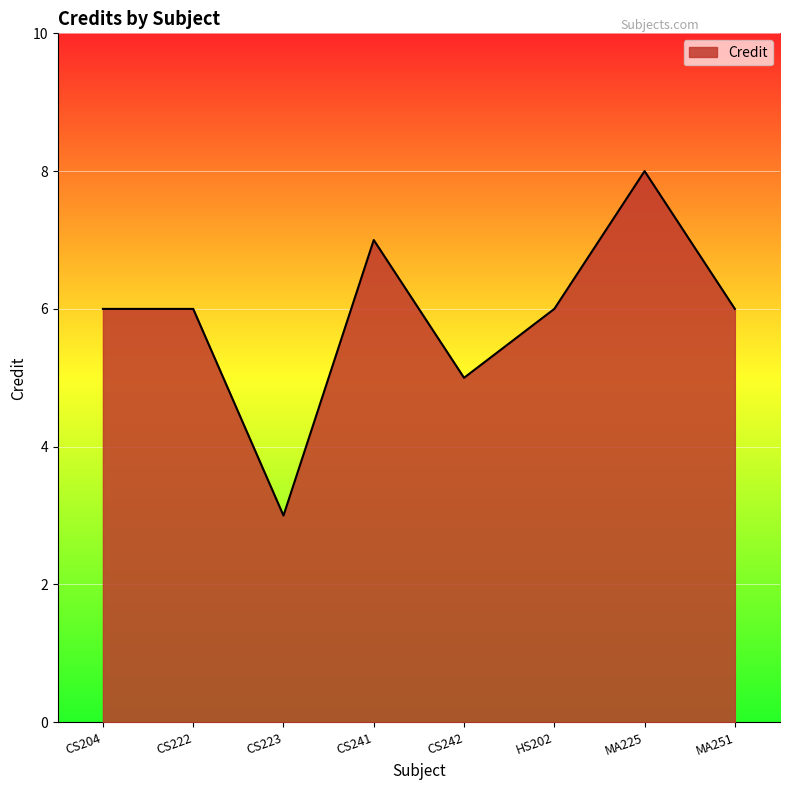

Reading right to left, list all the values displayed in this chart.

MA251=6	MA225=8	HS202=6	CS242=5	CS241=7	CS223=3	CS222=6	CS204=6